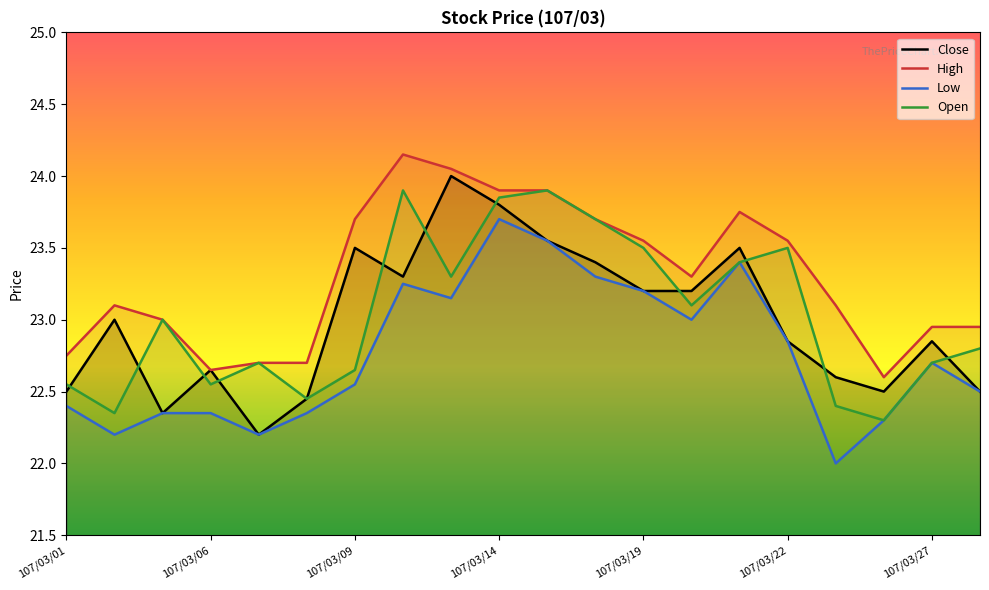

At how many categories does at least one series exceed 23?

12